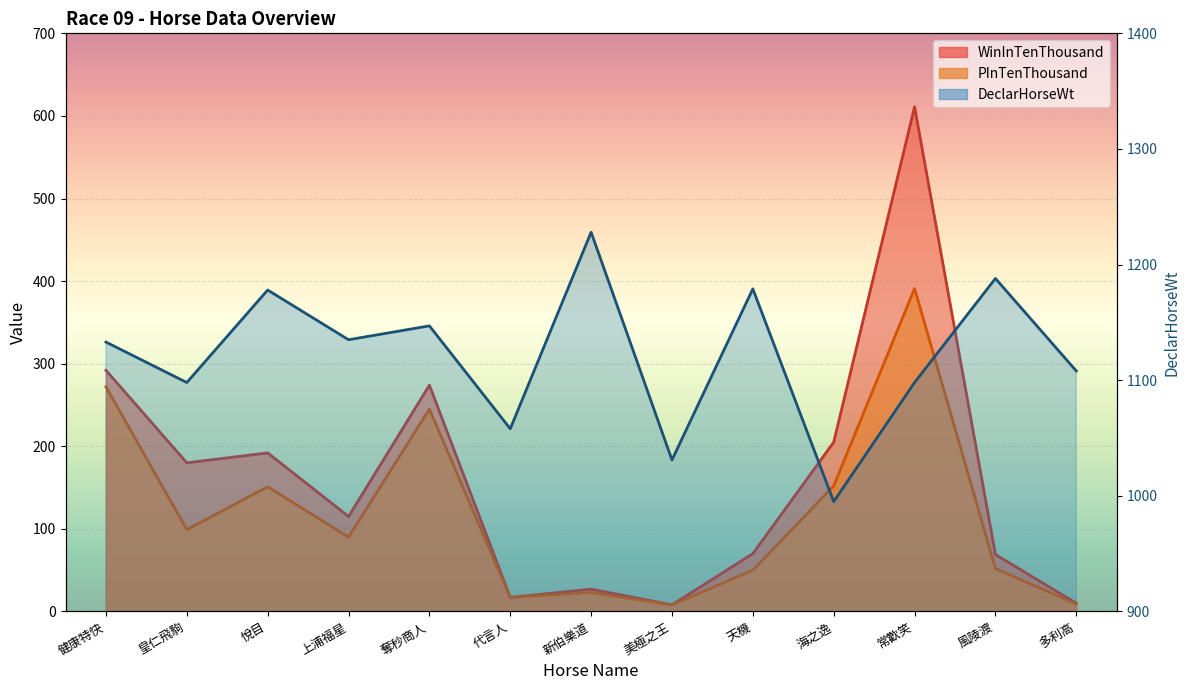

How many interior local valleys does the DeclarHorseWt series have?

5